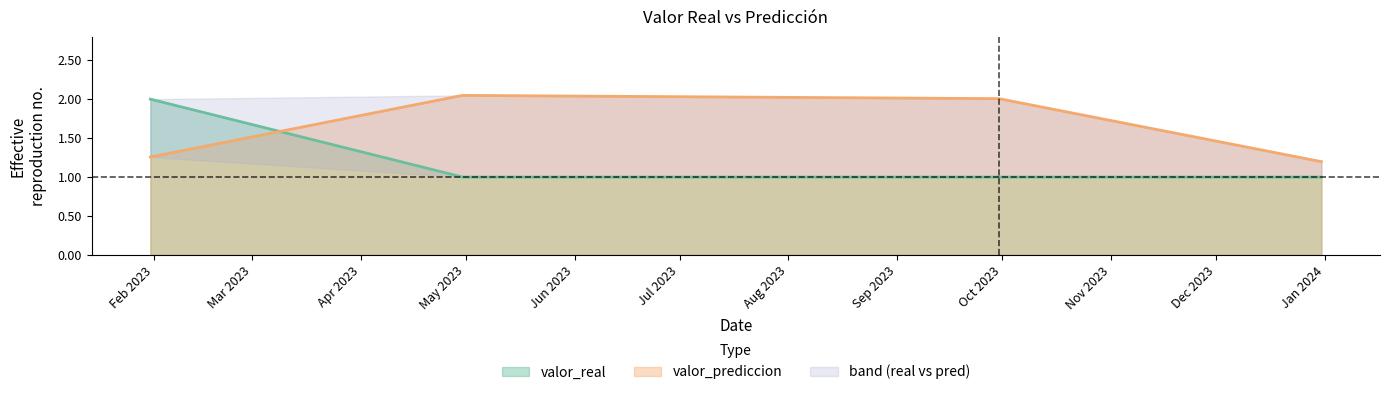

Rank the series by their average value, from lowest to highest.

valor_real, valor_prediccion